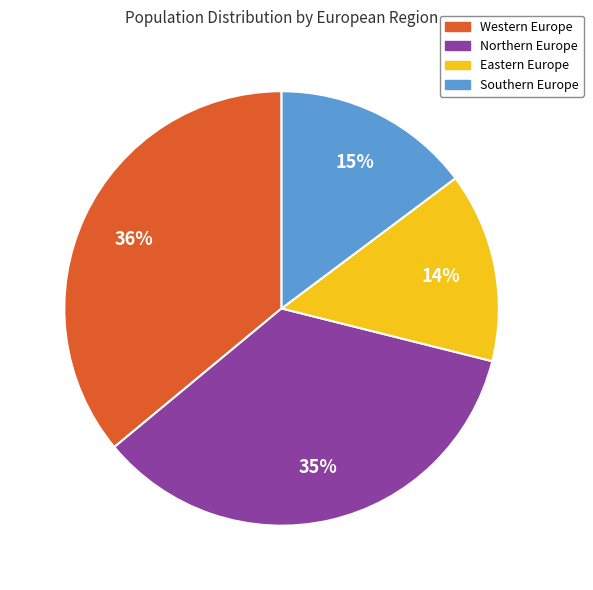

Which slice is the largest?

Western Europe